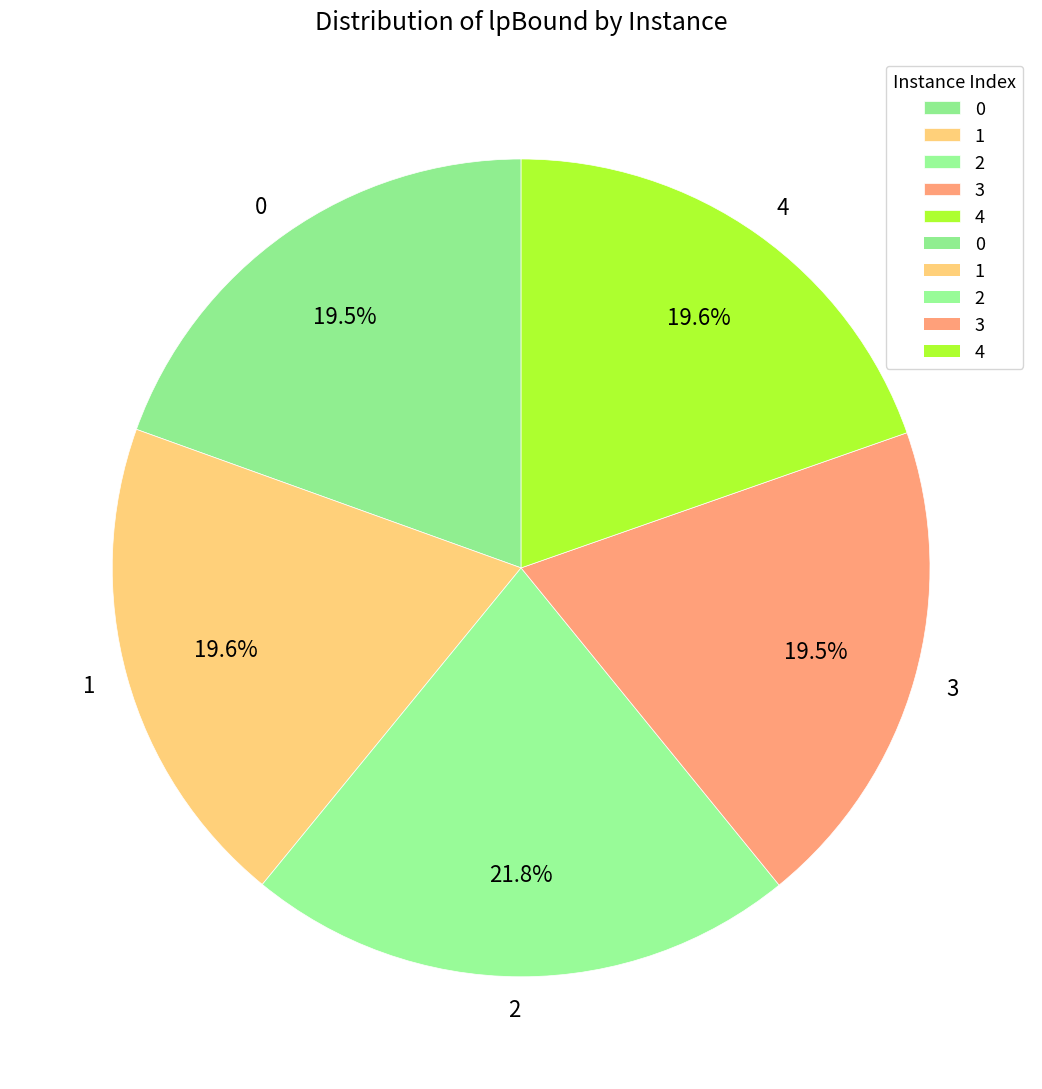

Is the sum of 4 and 1 greater than half?

No